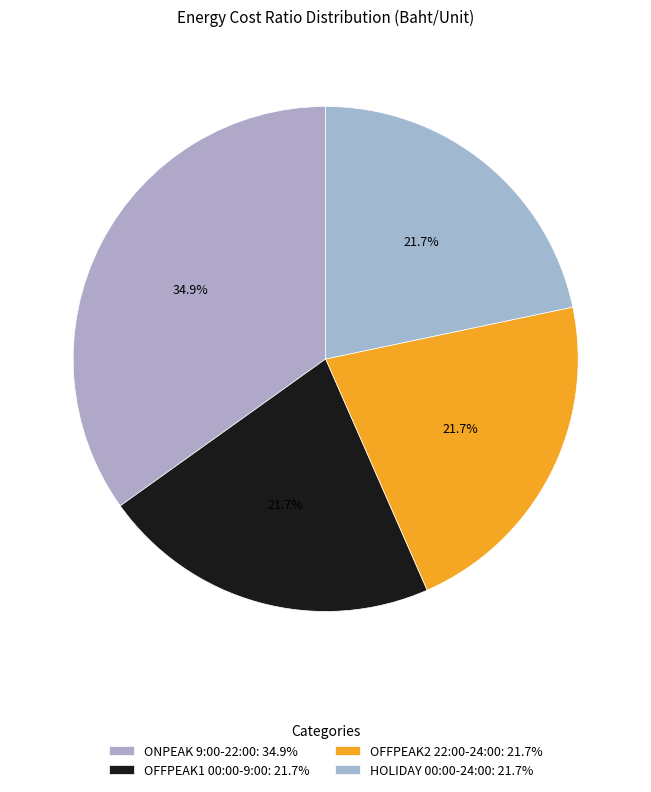

Count the number of slices in the pie.

4